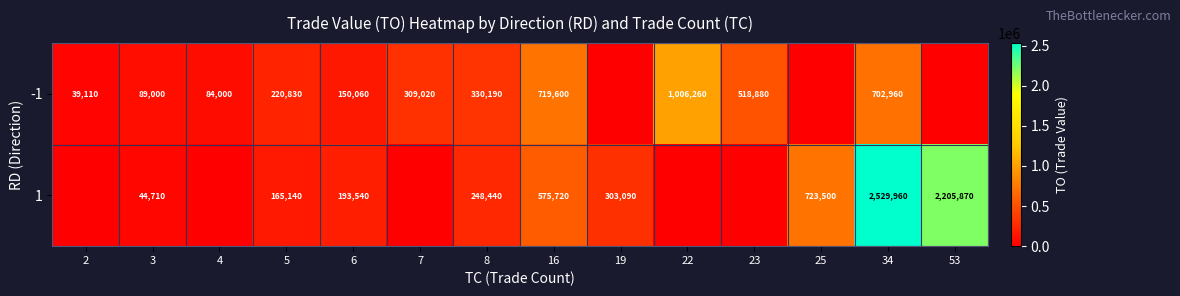

What is the spread (max minus min) of values at 4?

84000